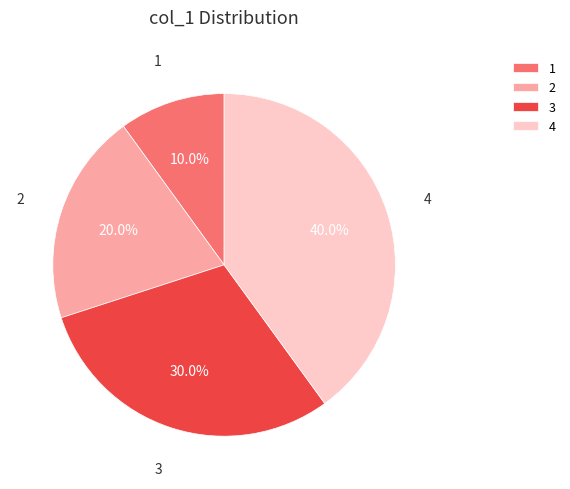

Does any single category account for the majority?

No